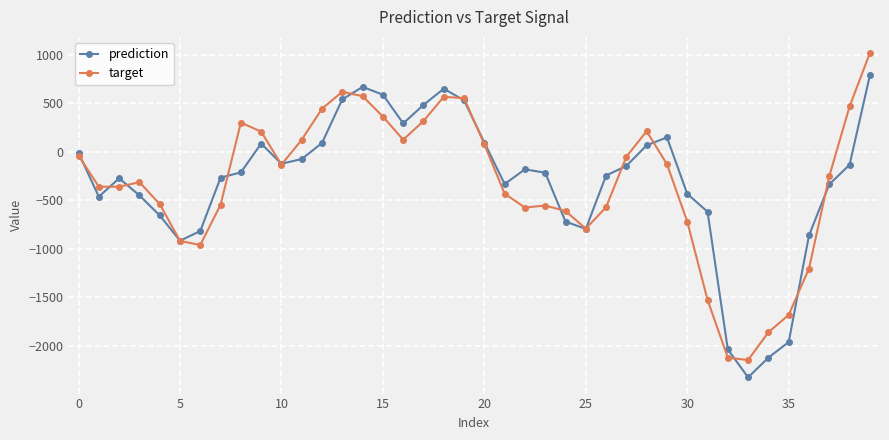

What is the value of the prediction point at the 3rd from the left?

-273.3